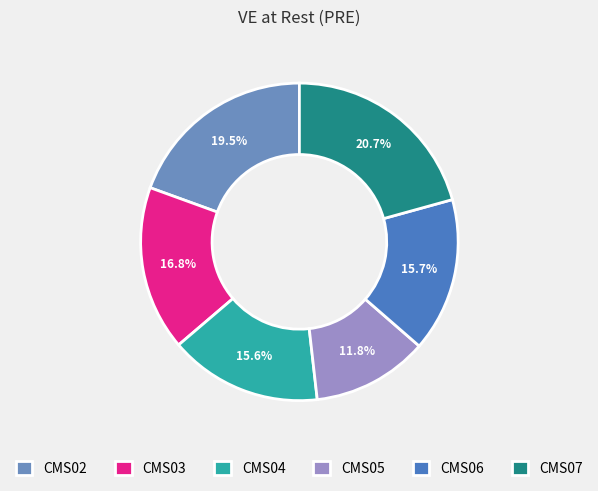

Which slice is the smallest?

CMS05